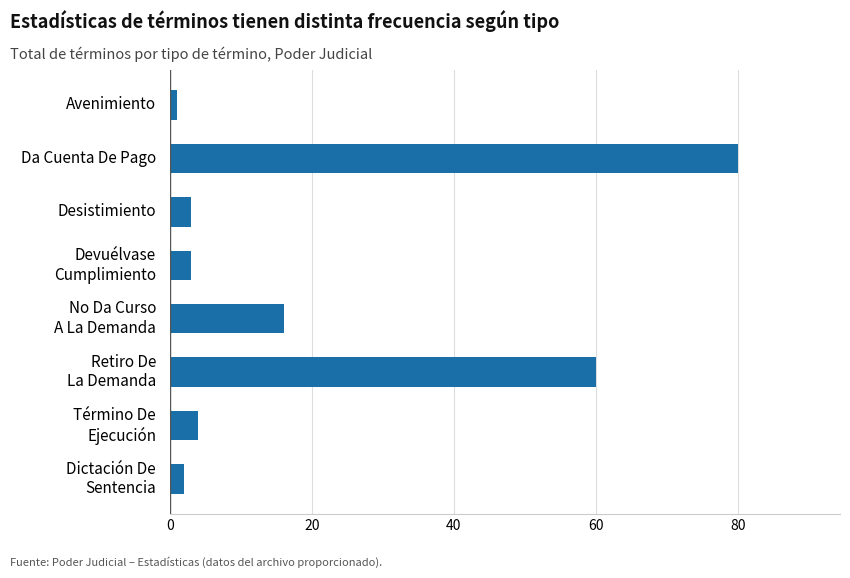

What is the greatest value displayed?

80